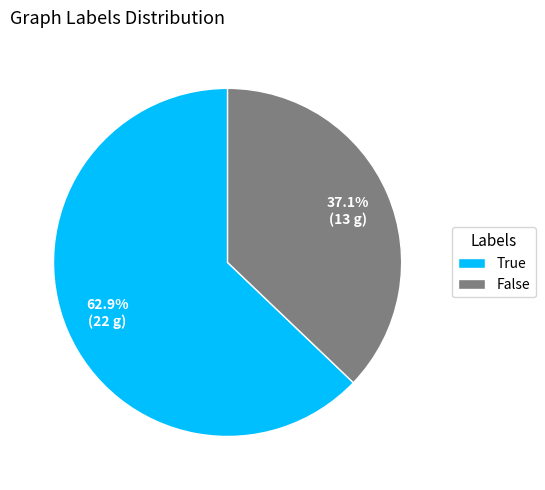

Which has a higher value, False or True?

True